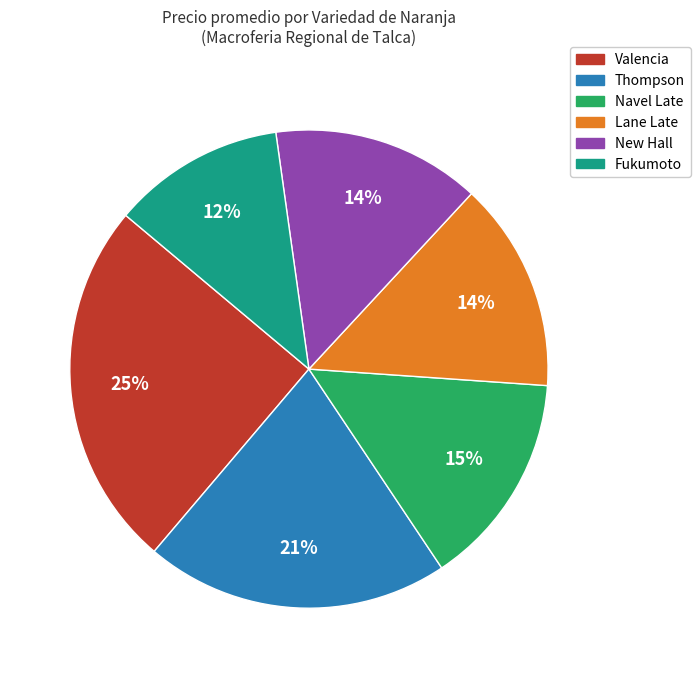

To the nearest percent, what is the average slice percentage?

17%